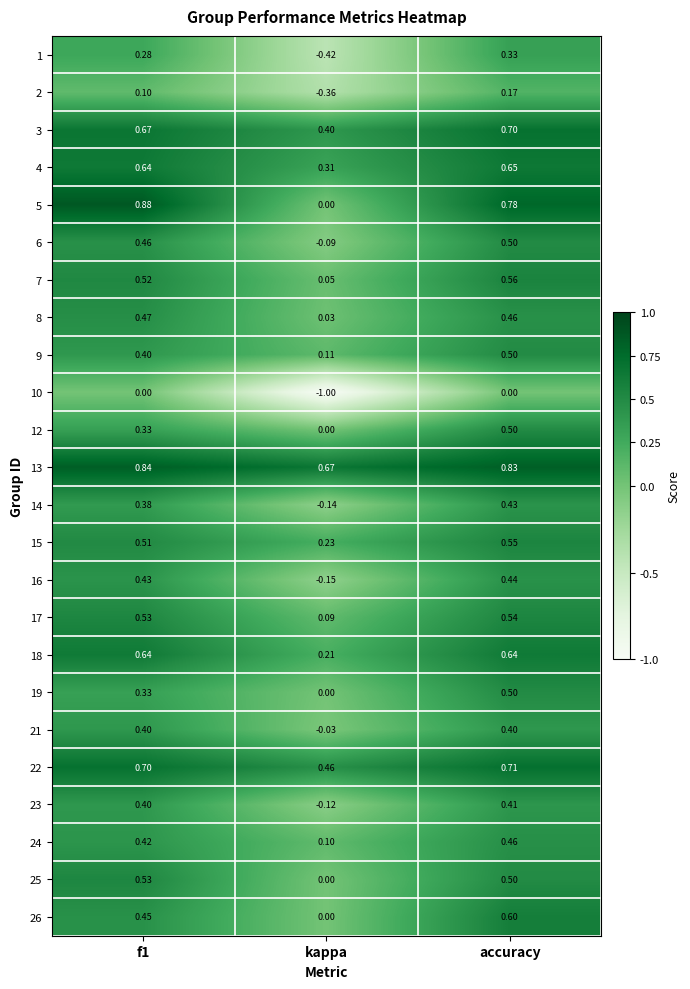

Which category has the lowest value in the 12 series?

kappa